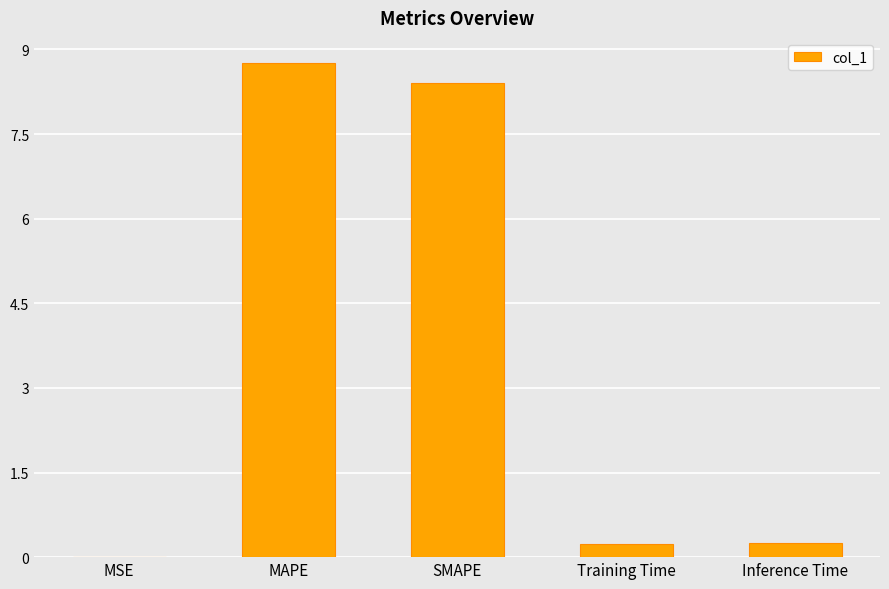

Read the value at Inference Time.

0.3